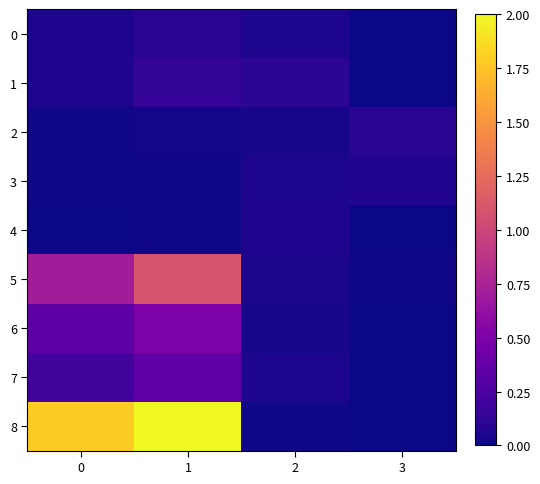

Reading left to right, transcribe all the data shown in this chart.

0: 0=0.1	1=0.1	2=0.1	3=0.0
1: 0=0.1	1=0.1	2=0.1	3=0.0
2: 0=0.0	1=0.0	2=0.0	3=0.1
3: 0=0.0	1=0.0	2=0.1	3=0.1
4: 0=0.0	1=0.0	2=0.1	3=0.0
5: 0=0.7	1=1.1	2=0.0	3=0.0
6: 0=0.3	1=0.5	2=0.0	3=0.0
7: 0=0.2	1=0.3	2=0.1	3=0.0
8: 0=1.8	1=2.0	2=0.0	3=0.0